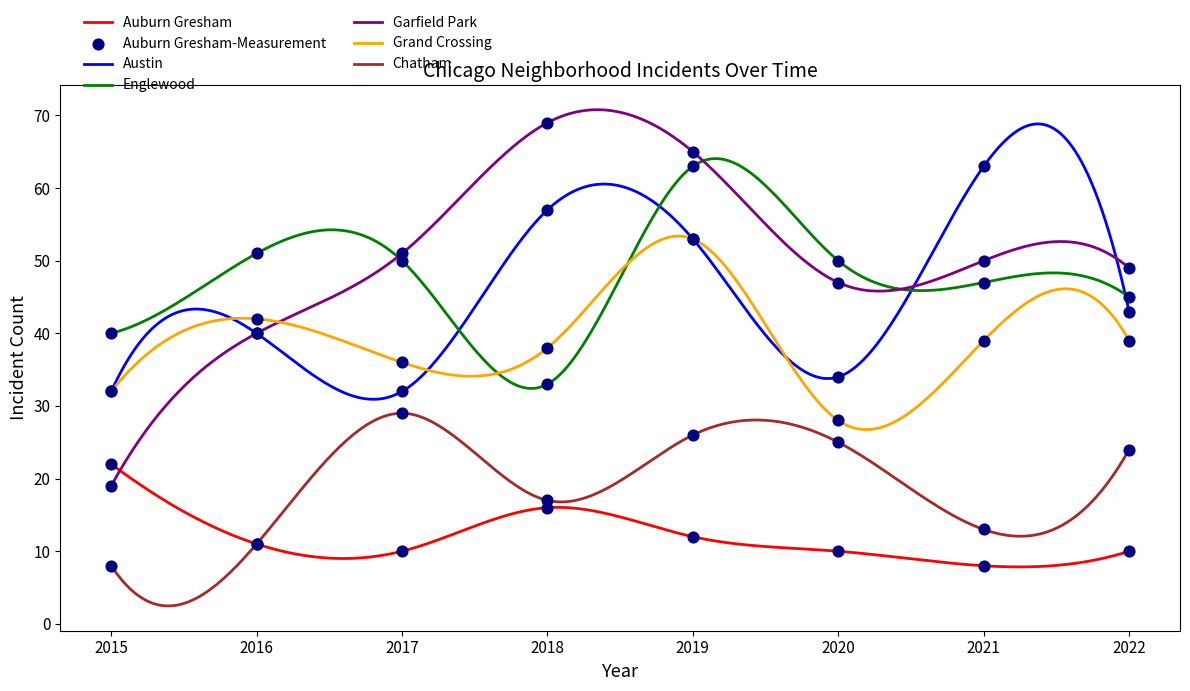

At how many categories does at least one series exceed 19?

8